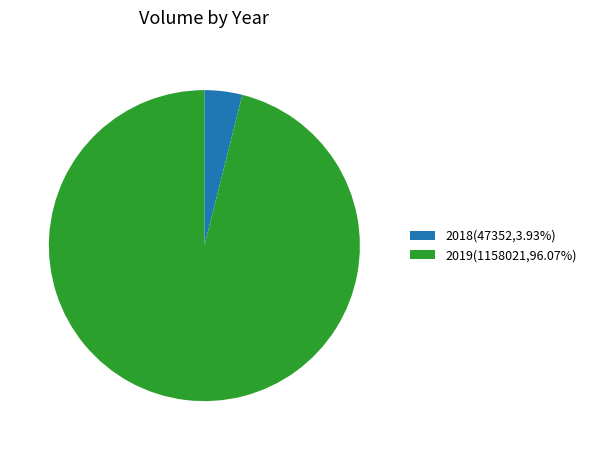

What is the ratio of the value at 2019(1158021,96.07%) to the value at 2018(47352,3.93%)?

24.5